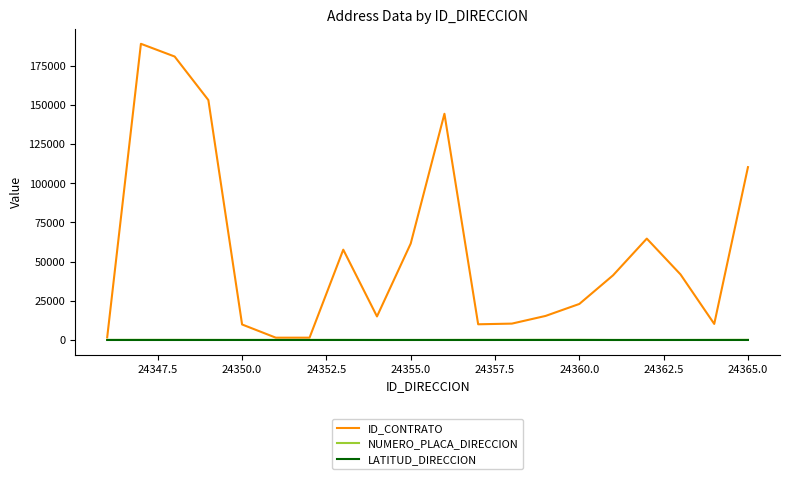

Which series has the widest spread of values?

ID_CONTRATO